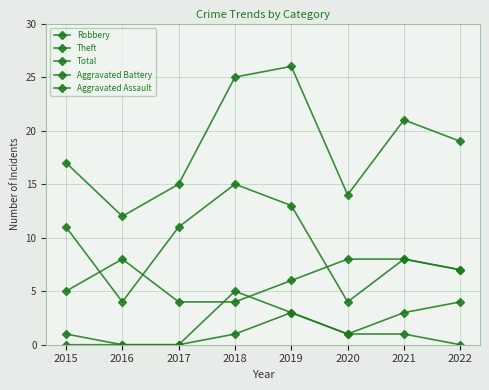

Reading left to right, extract all data points from this chart.

Robbery: 5	8	4	4	6	8	8	7
Theft: 11	4	11	15	13	4	8	7
Total: 17	12	15	25	26	14	21	19
Aggravated Battery: 1	0	0	5	3	1	3	4
Aggravated Assault: 0	0	0	1	3	1	1	0